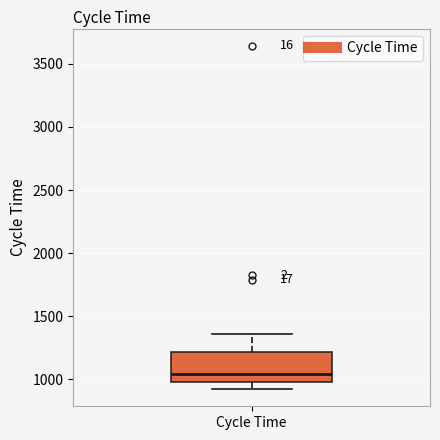

Transcribe this box plot: give where the median line is, the range the box spans, and where the two whiskers end, as read against the y-axis. The values are not printed on the chart, so give them approximately, as read against the axis.

median 1050, box 1000 to 1200, whiskers 900 to 1350